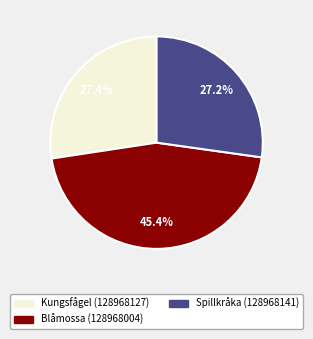

Which category has the biggest portion of the pie?

Blåmossa (128968004)